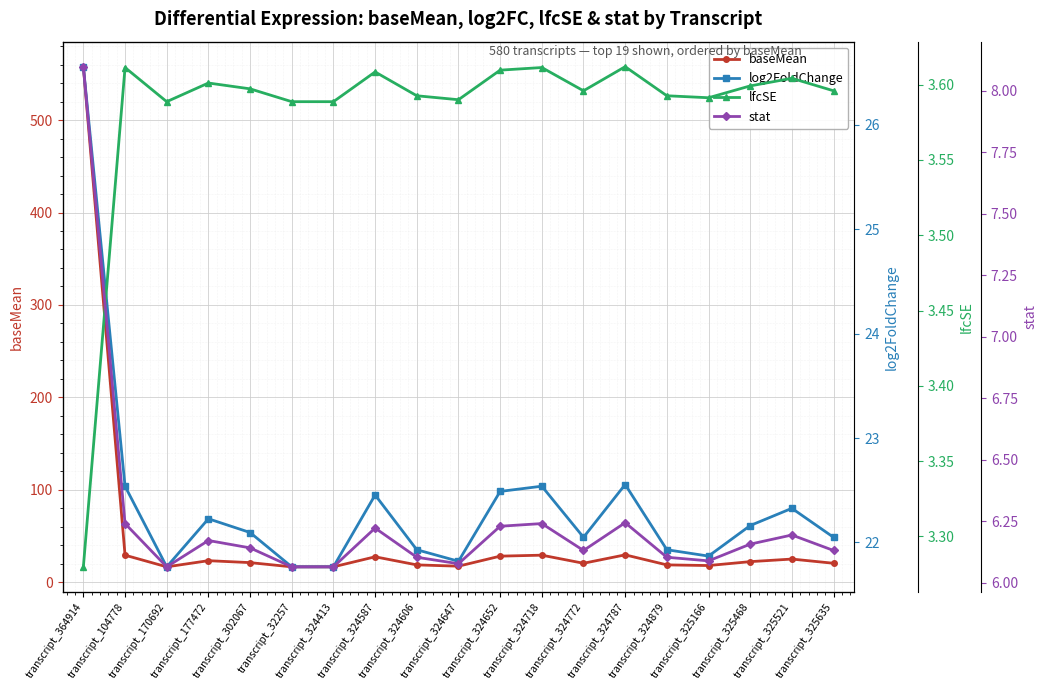

True or false: lfcSE has a value of 3.6 at transcript_324652.

True